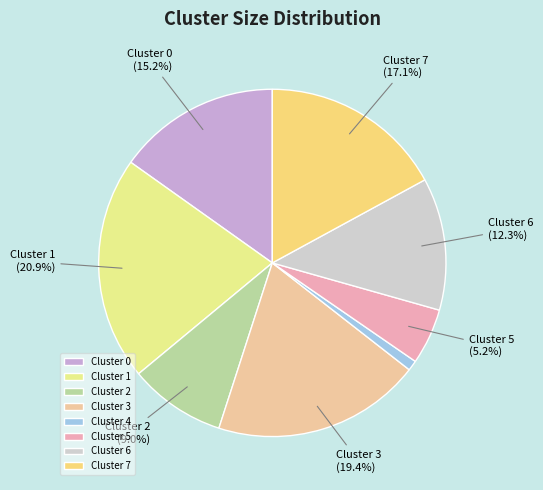

Which has a higher value, Cluster 5 or Cluster 4?

Cluster 5